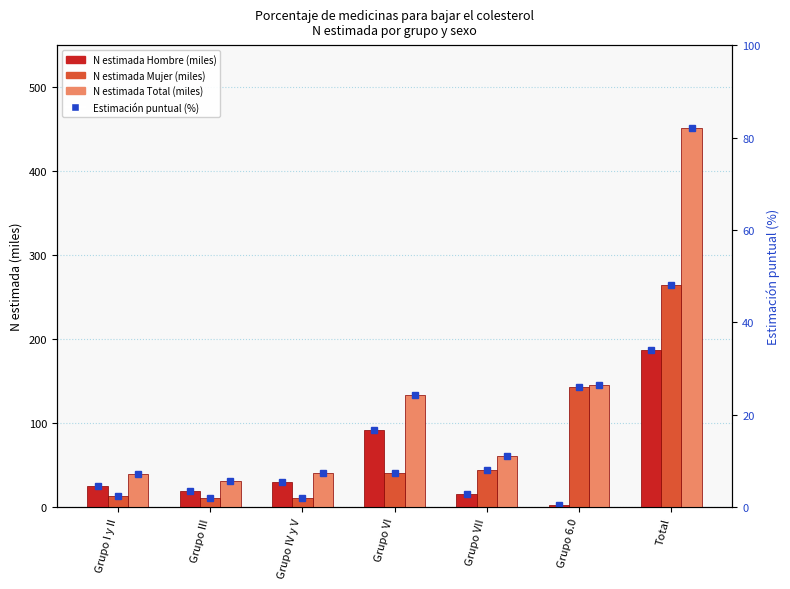

At which category is the sum across all series the highest?

Total